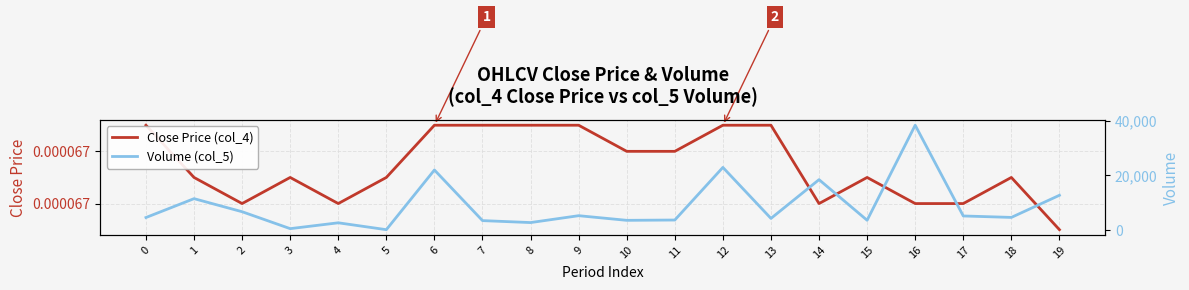

True or false: Close Price (col_4) has more than 2 points higher than both neighbors.

True